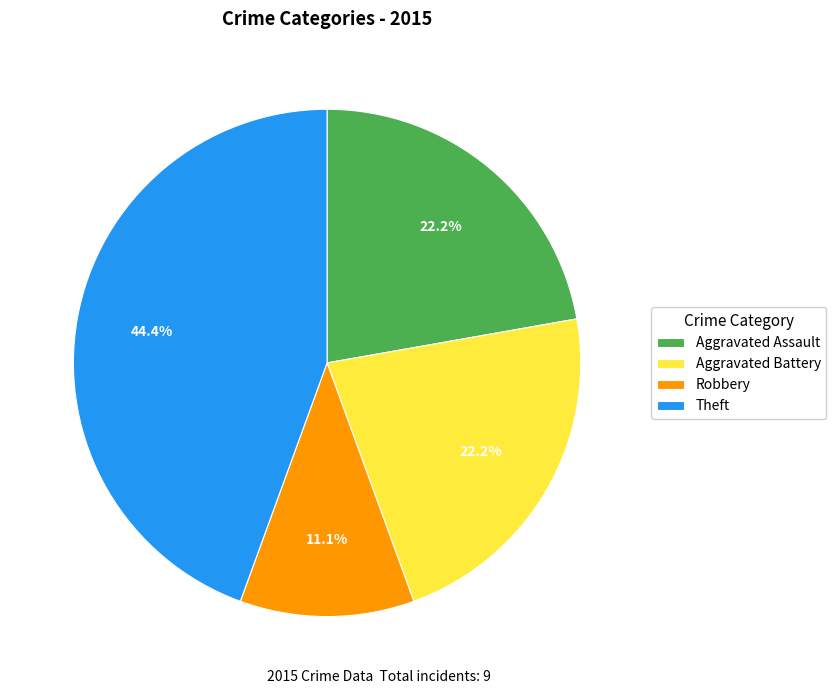

To the nearest percent, what is the difference between the Theft and Aggravated Battery slice percentages?

22%